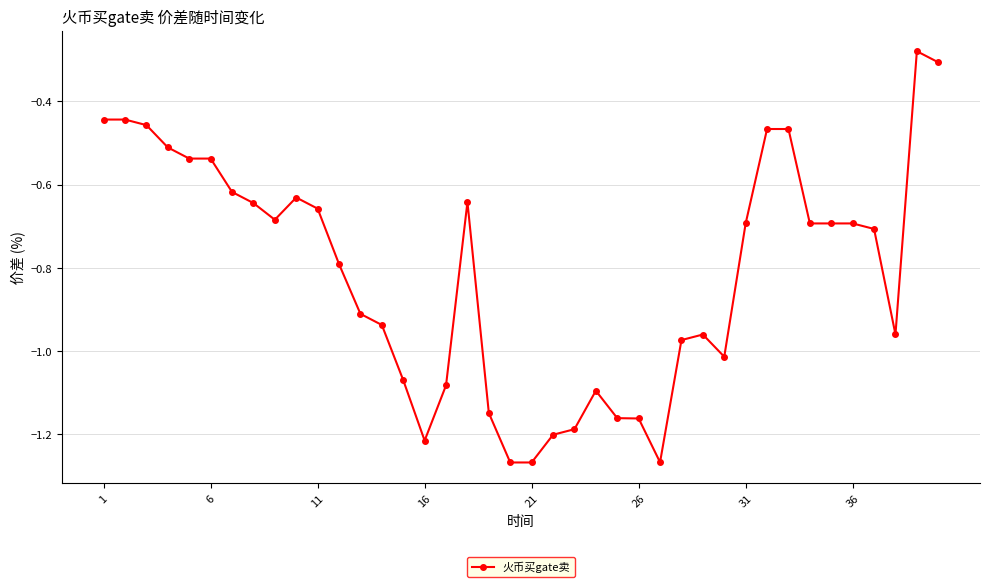

True or false: the data has more than 1 interior local peaks.

True